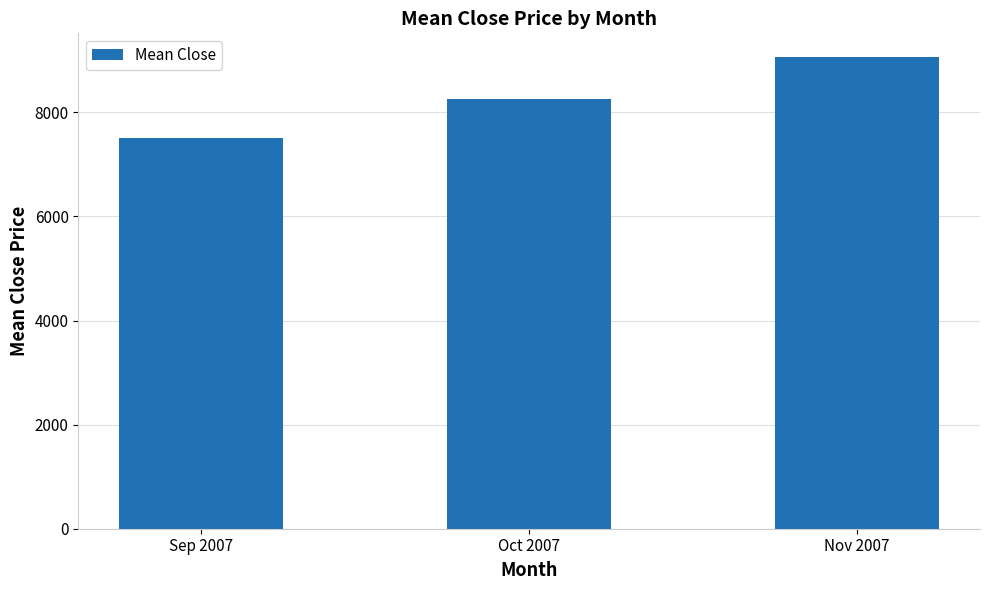

List the labels in order of value, largest first.

Nov 2007, Oct 2007, Sep 2007